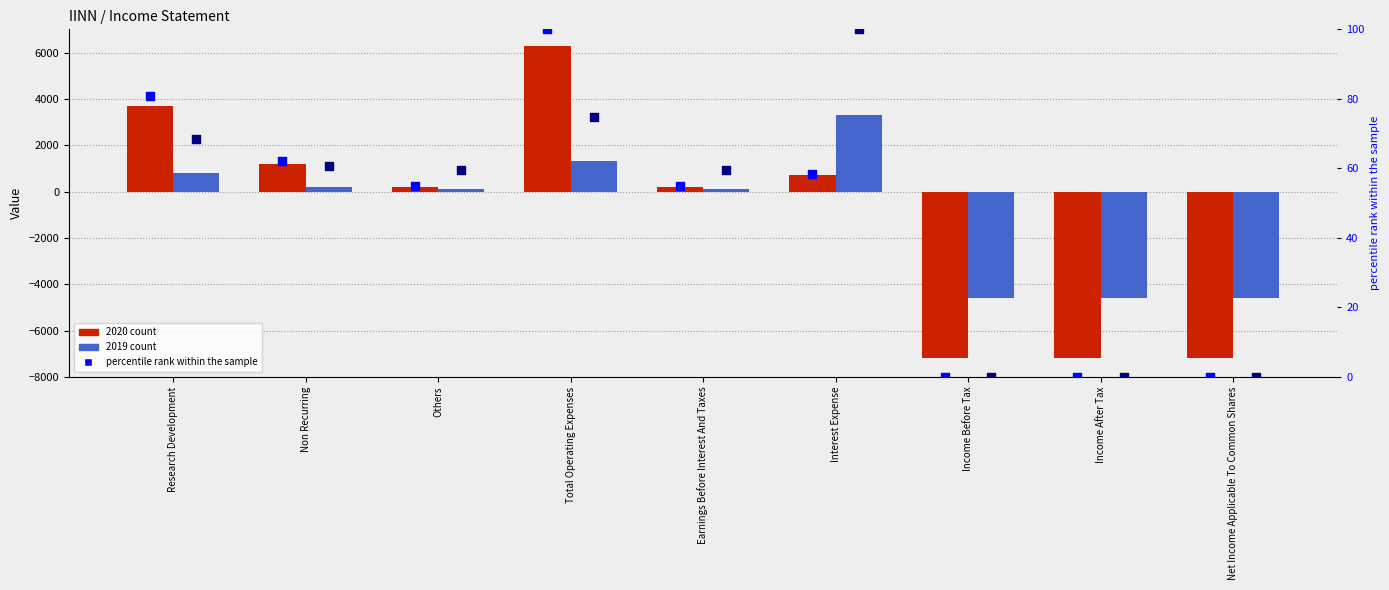

At how many categories does at least one series exceed 41?

6